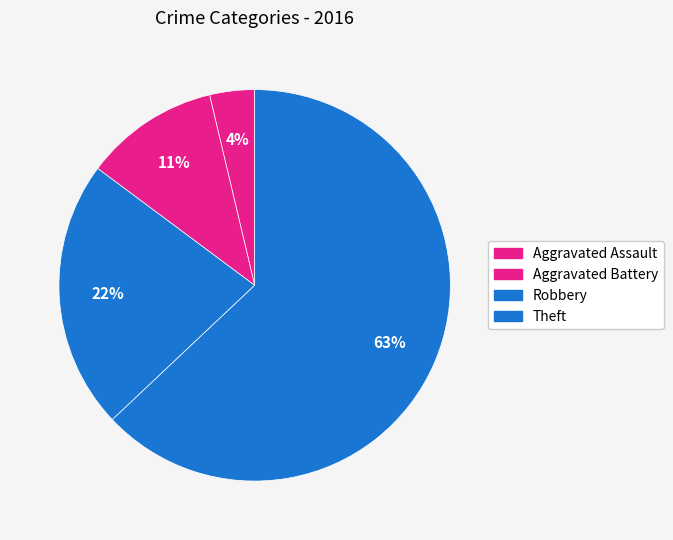

What is the ratio of the value at Robbery to the value at Aggravated Assault?

6.0